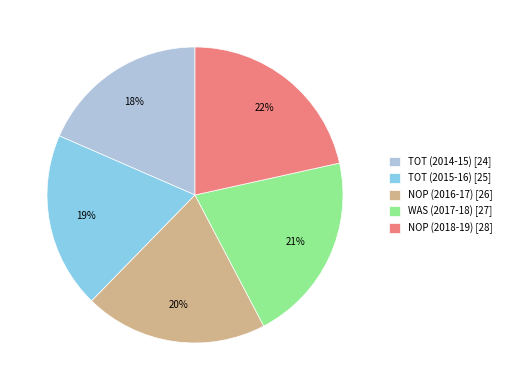

To the nearest percent, what is the average slice percentage?

20%